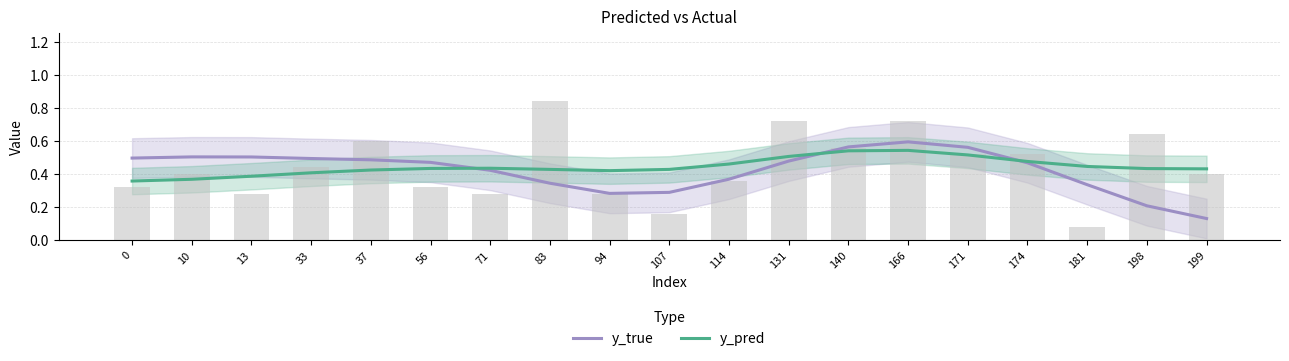

Which series has the largest total across all categories?

y_pred